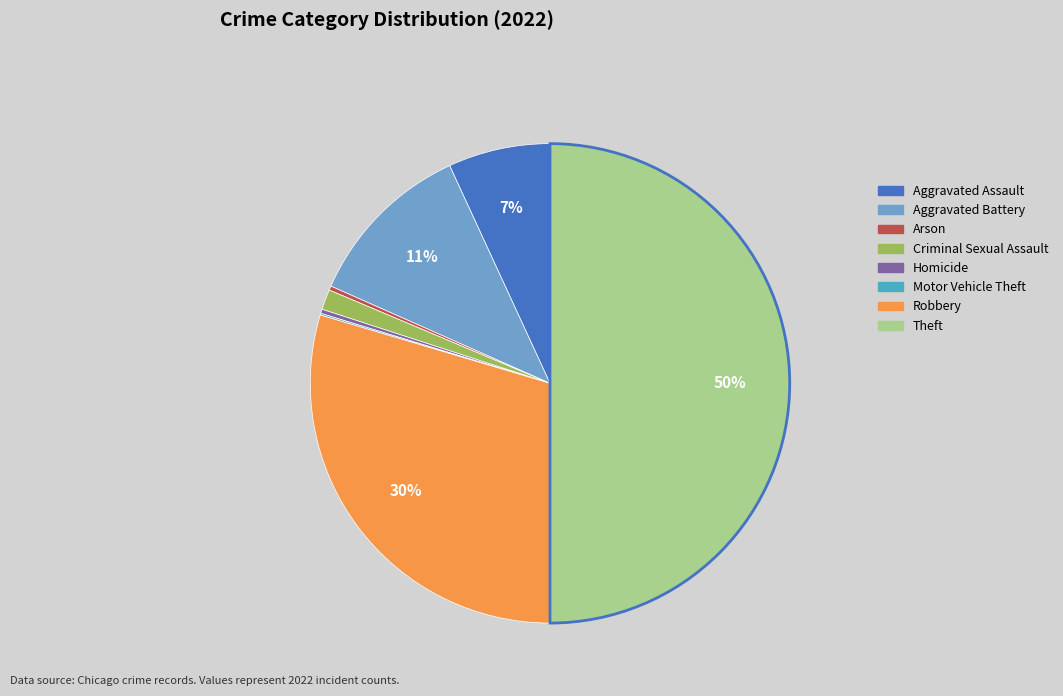

What is the change in value from Aggravated Battery to Homicide?

-197